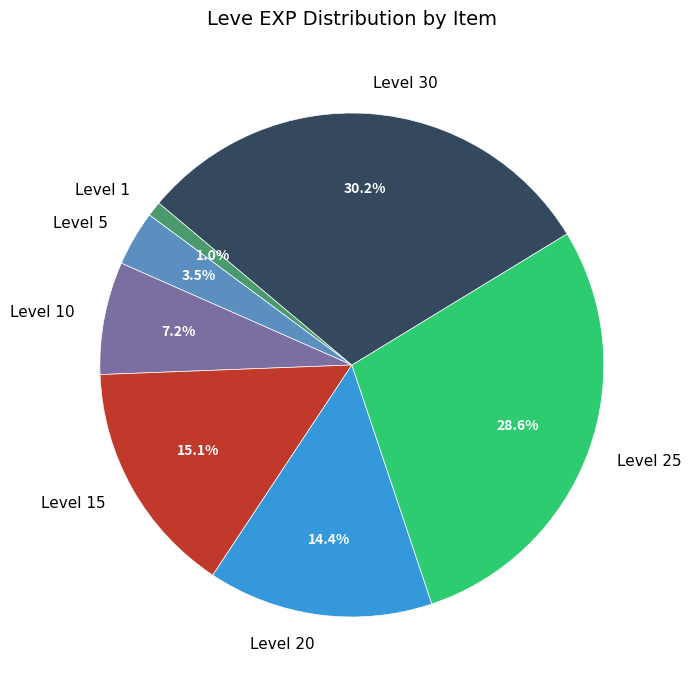

What is the ratio of the value at Level 10 to the value at Level 20?

0.5